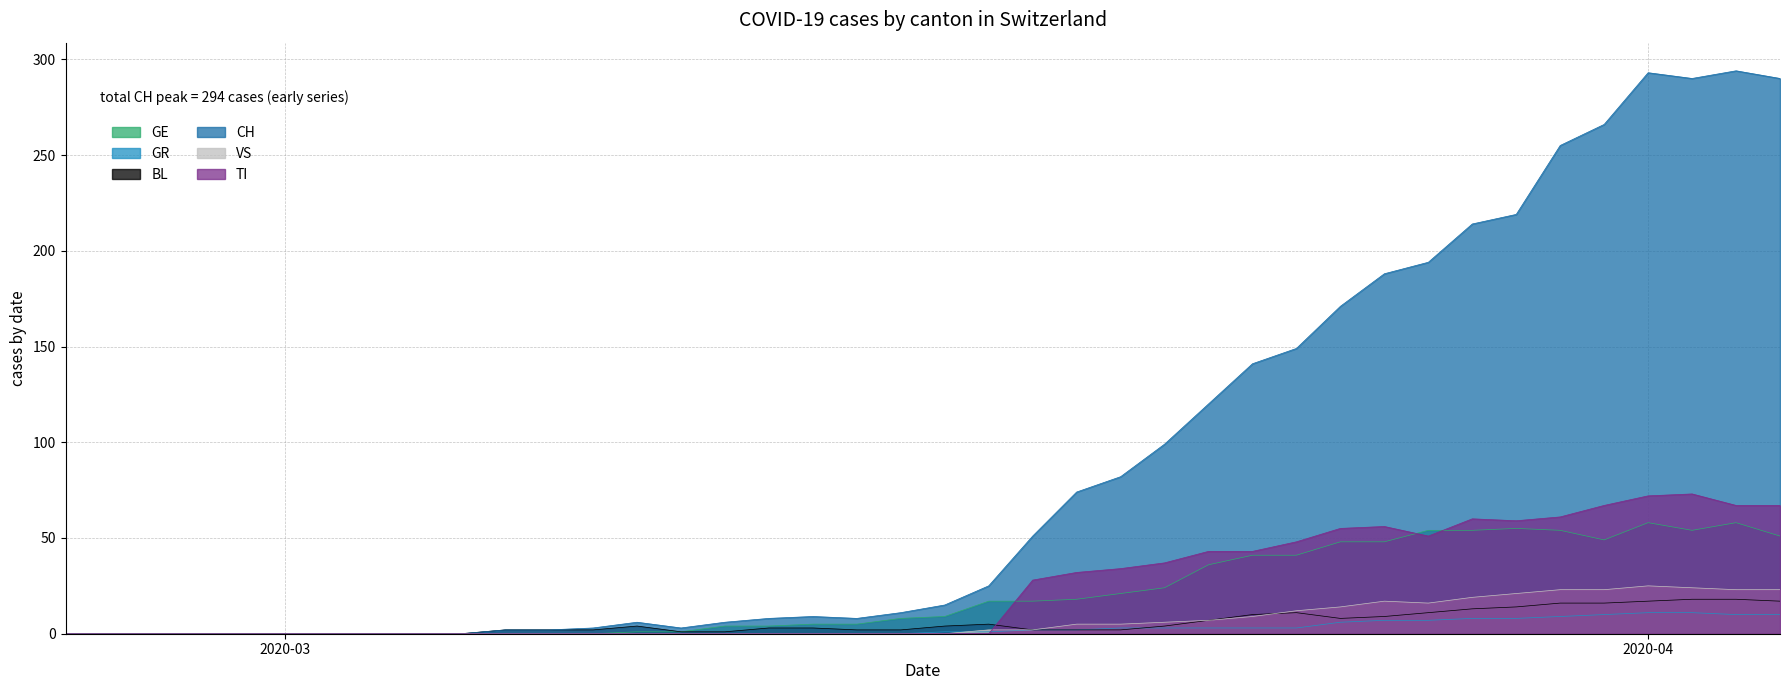

List the series in order of their peak value, highest first.

CH, TI, GE, VS, BL, GR